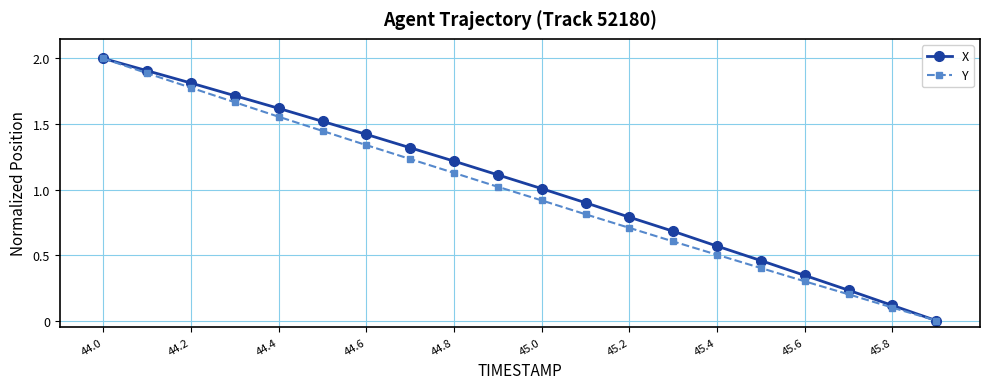

What is the value of the Y point at the 19th from the left?

0.1